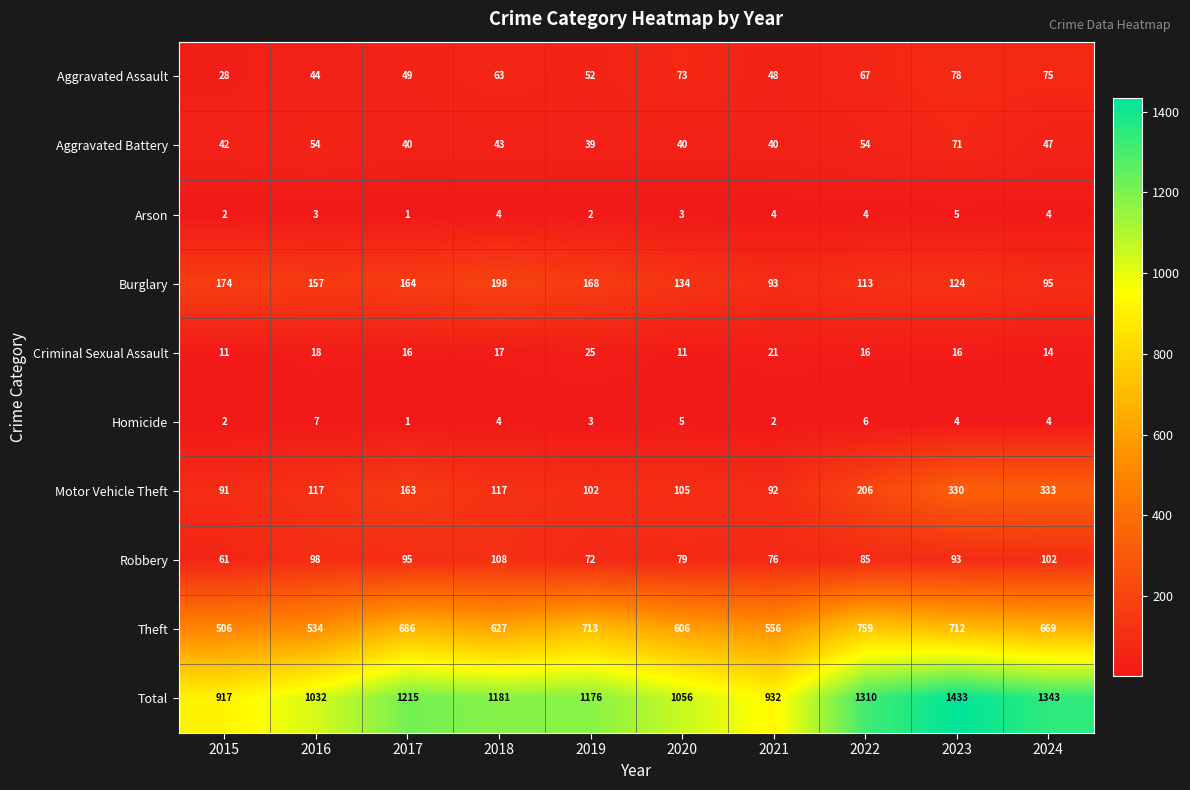

List the series in order of their peak value, highest first.

Total, Theft, Motor Vehicle Theft, Burglary, Robbery, Aggravated Assault, Aggravated Battery, Criminal Sexual Assault, Homicide, Arson